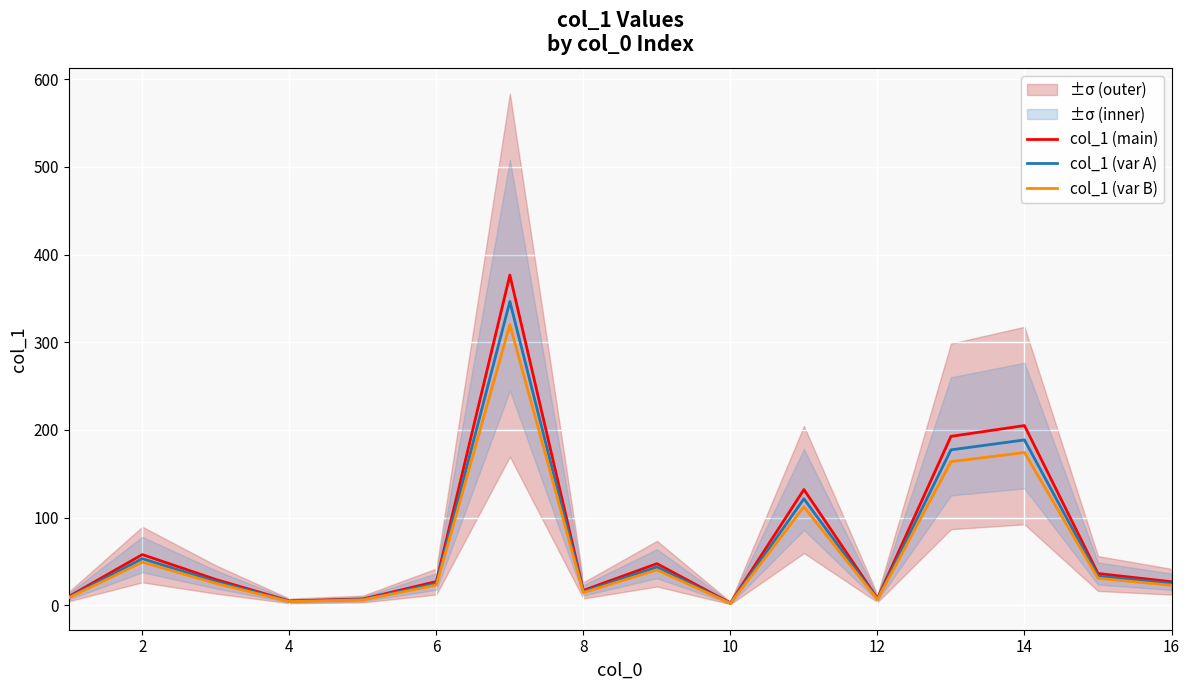

The value of col_1 (var B) at 16 is 22.7. True or false?

True